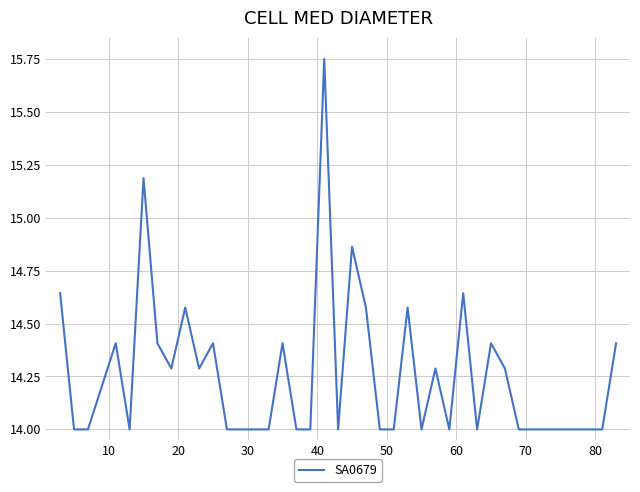

What is the smallest value displayed?

14.0